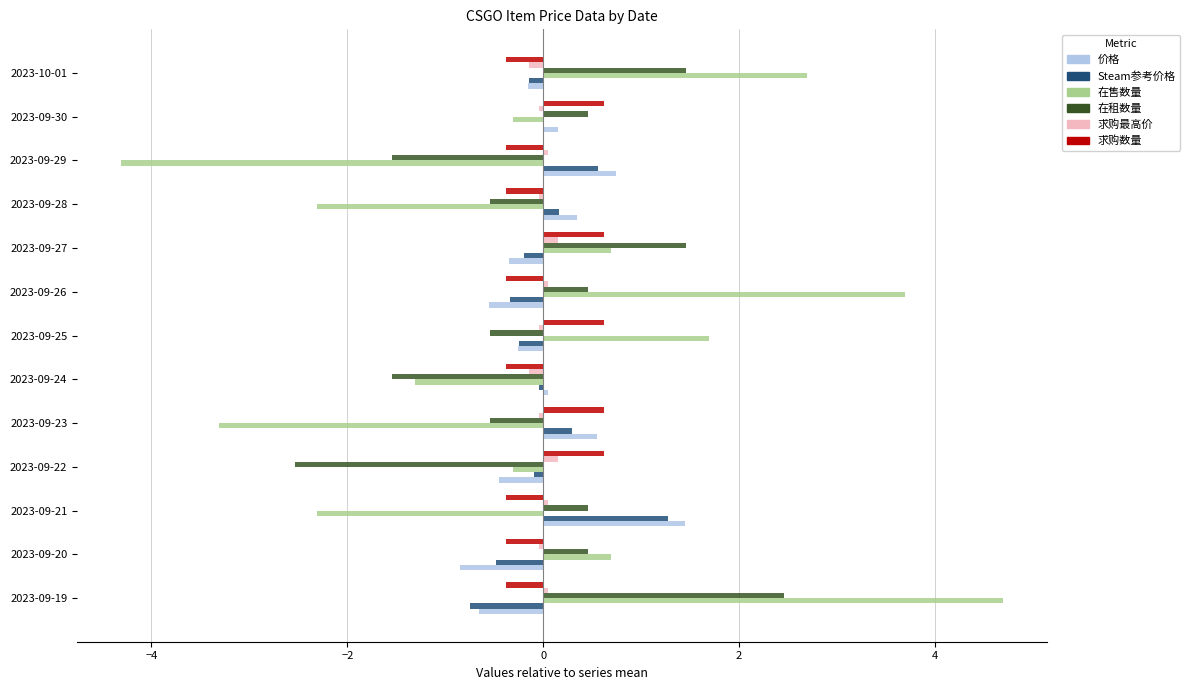

The 在售数量 series shows -1.9 at 2023-09-23. True or false?

False